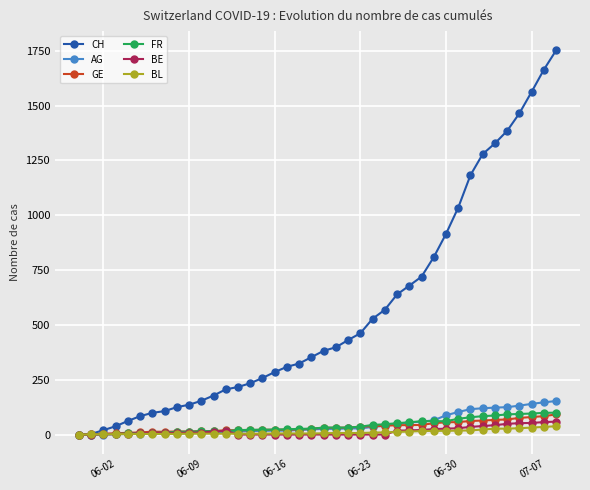

What is the difference between the second highest and second lowest values in the FR series?

99